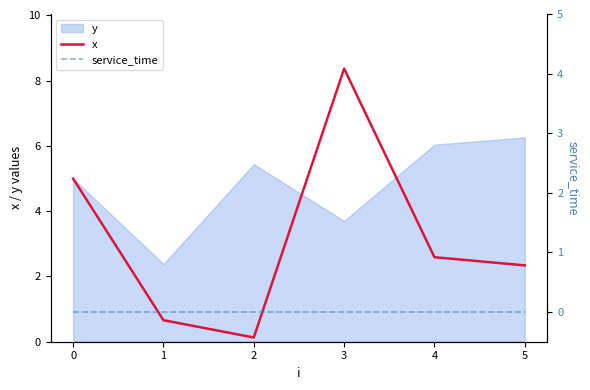

List the labels in order of x value, largest first.

3, 0, 4, 5, 1, 2